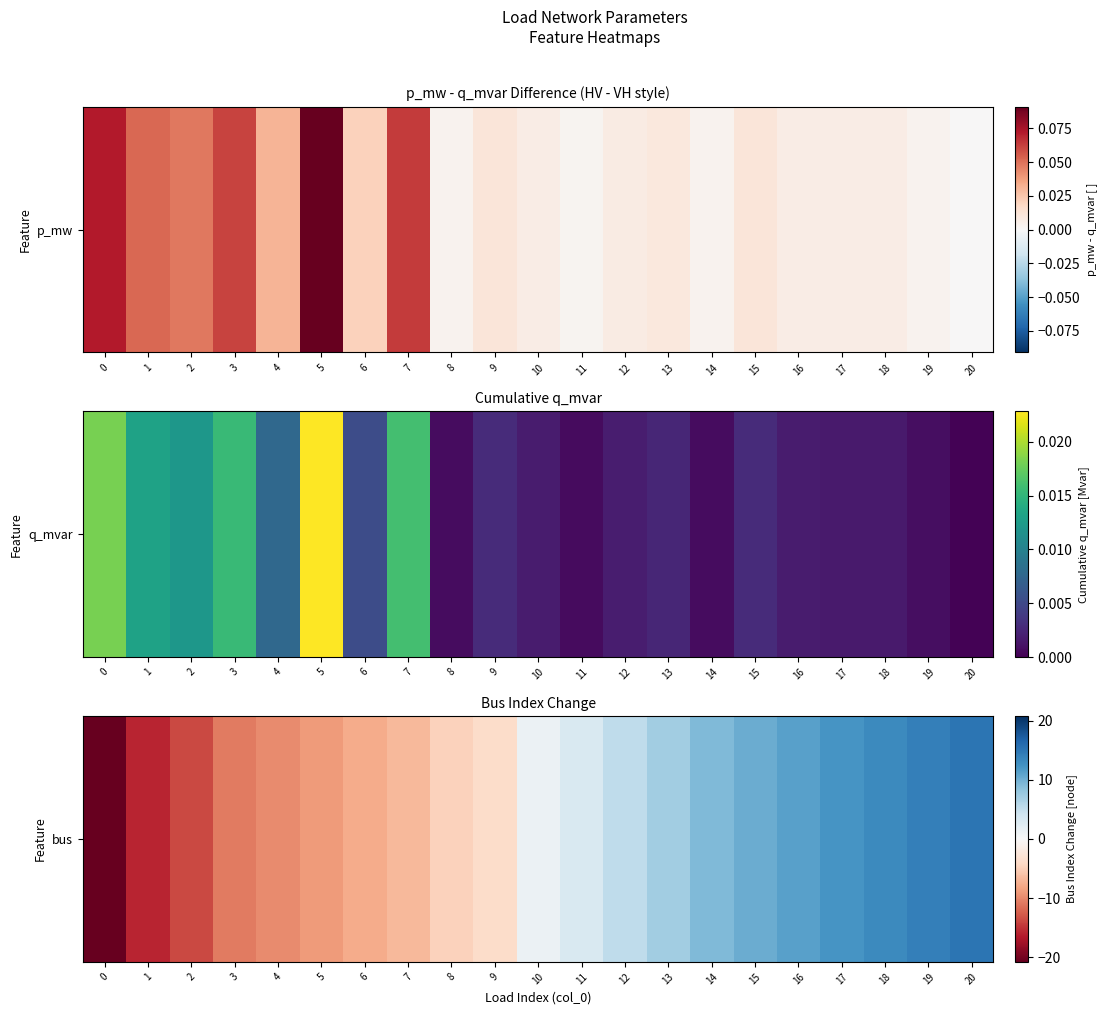

Reading left to right, extract all data points from this chart.

0=-20.8	1=-15.8	2=-13.8	3=-10.8	4=-9.8	5=-8.8	6=-7.8	7=-6.8	8=-4.8	9=-3.8	10=1.2	11=3.2	12=5.2	13=7.2	14=9.2	15=10.2	16=11.2	17=12.2	18=13.2	19=14.2	20=15.2